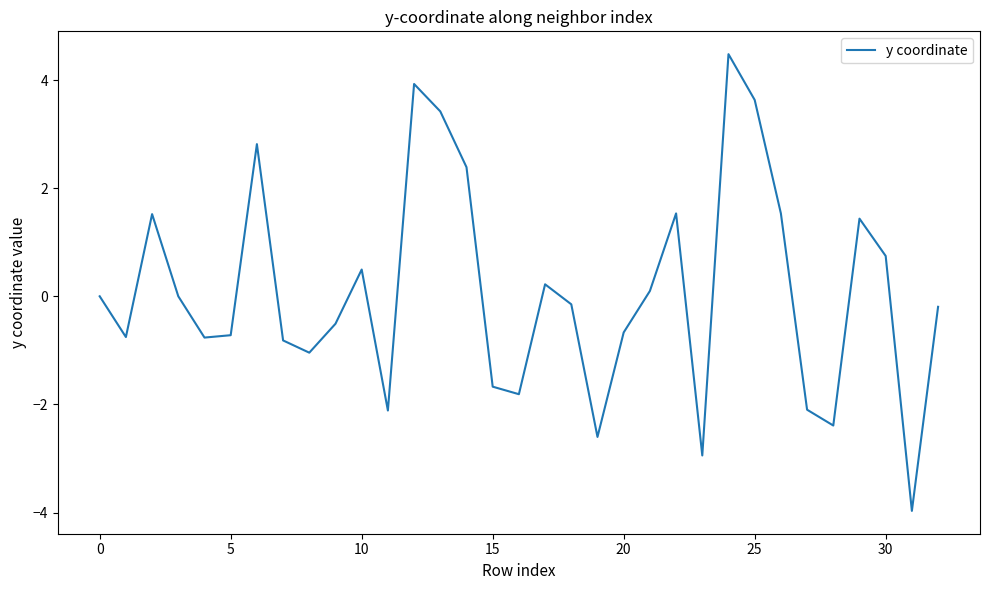

What is the difference between the maximum and minimum values?

8.4